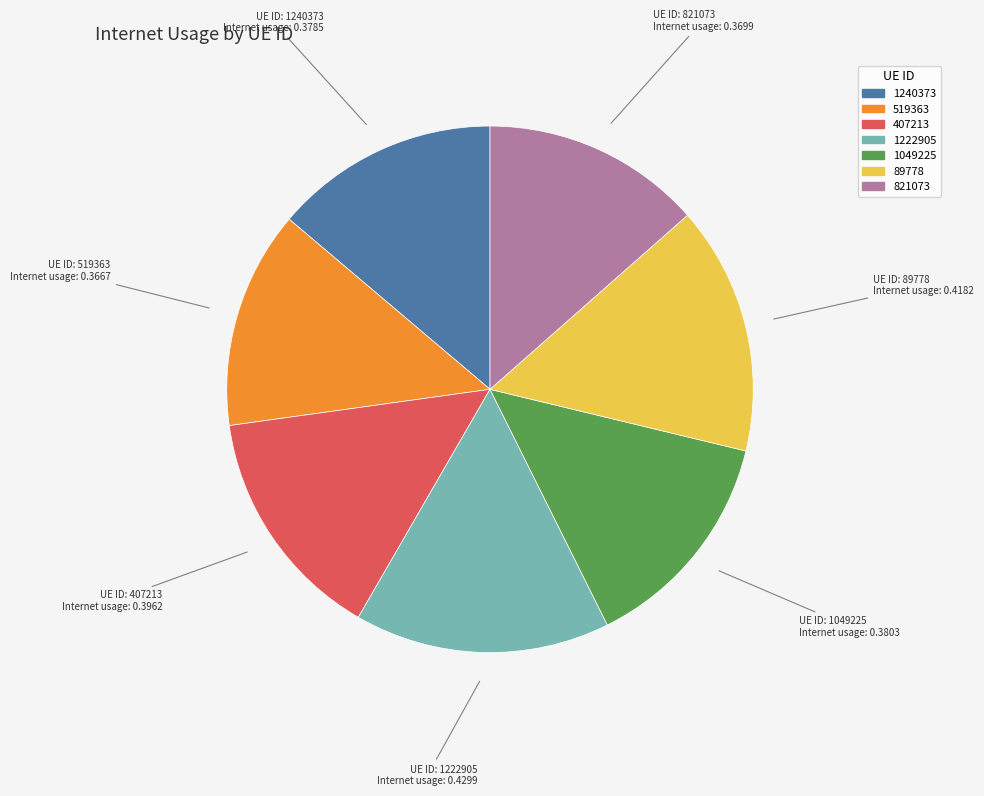

True or false: 1222905 accounts for 16% of the total.

True